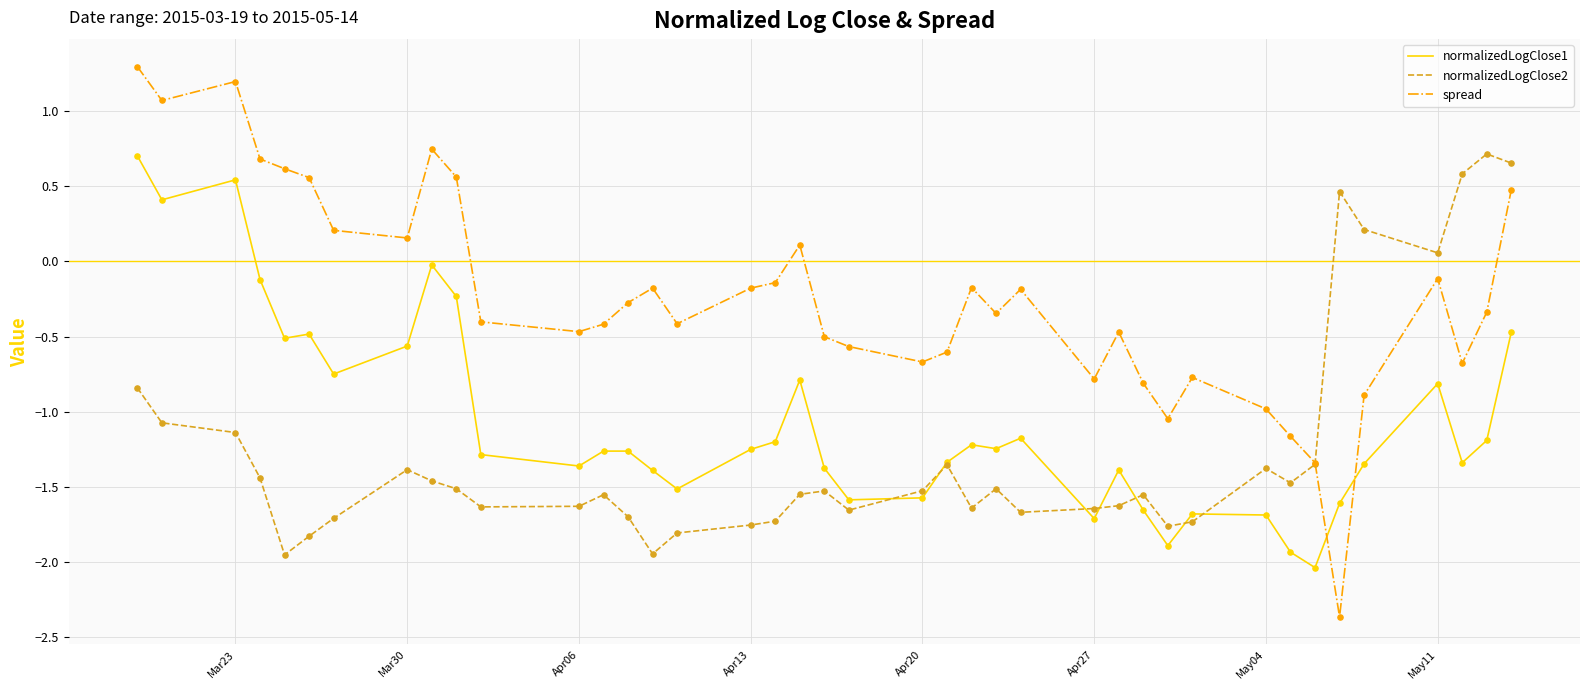

What are all the series names shown in the legend?

normalizedLogClose1, normalizedLogClose2, spread